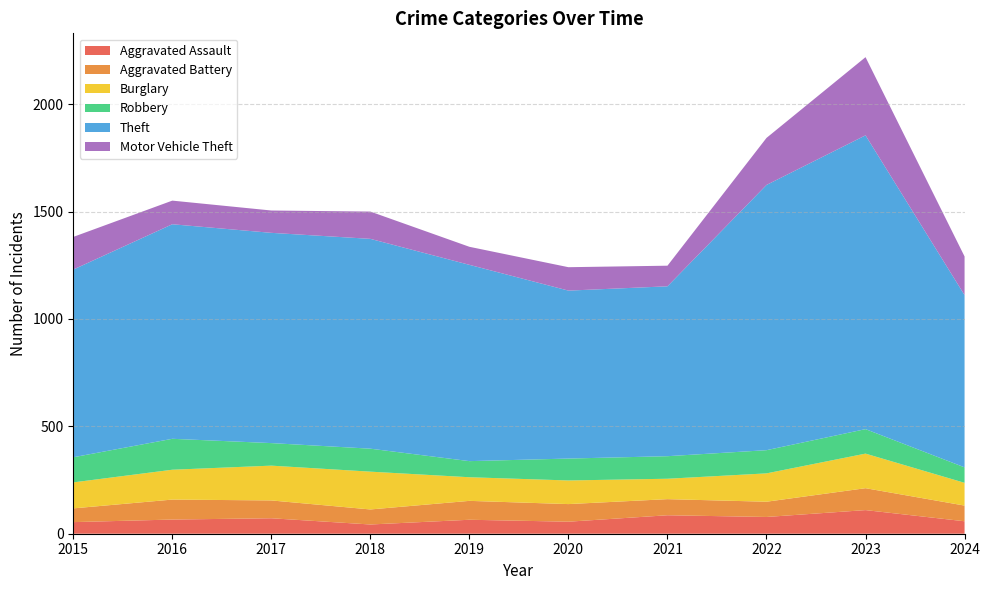

Reading right to left, what are all the values shown in this chart?

Aggravated Assault: 58	110	78	86	56	65	43	72	66	54
Aggravated Battery: 73	102	71	75	82	88	70	83	93	64
Burglary: 106	161	132	95	110	110	176	162	139	121
Robbery: 72	114	108	105	102	75	107	105	144	117
Theft: 802	1368	1235	791	782	914	977	979	999	874
Motor Vehicle Theft: 180	364	219	96	109	84	127	104	110	152